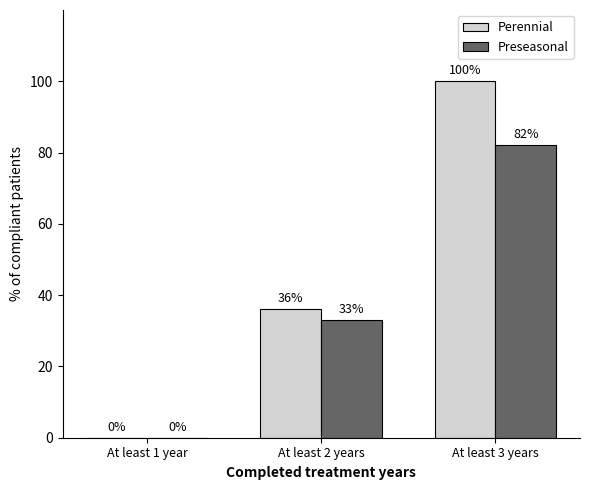

Reading left to right, transcribe all the data shown in this chart.

Perennial: At least 1 year=0	At least 2 years=36	At least 3 years=100
Preseasonal: At least 1 year=0	At least 2 years=33	At least 3 years=82